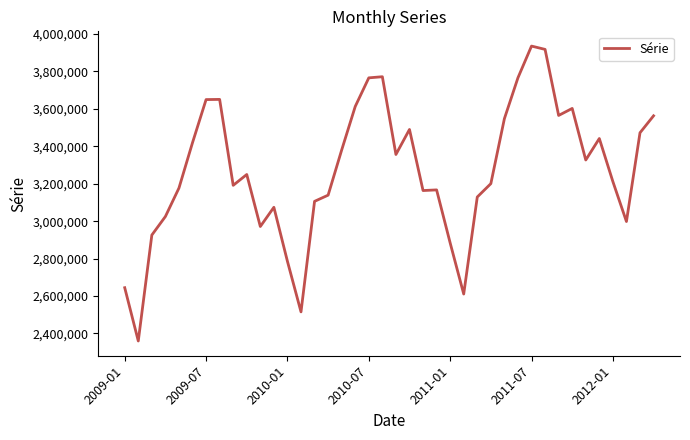

What is the smallest value displayed?

2359800